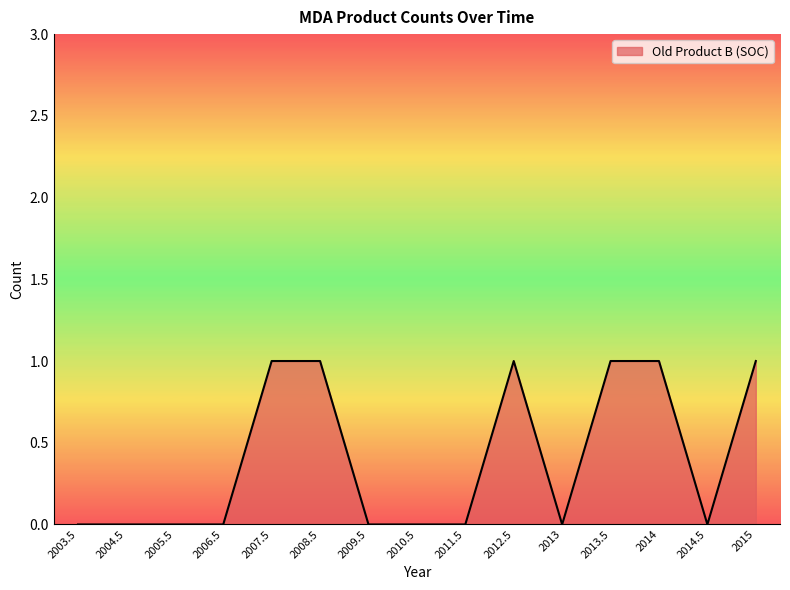

What position from the right is 2010.5?

8